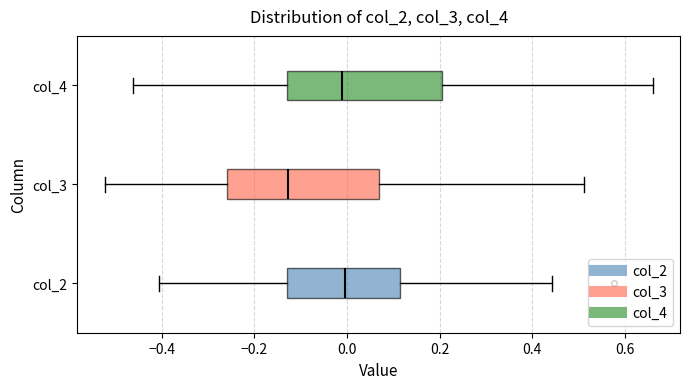

Where is the left edge of the box for col_3 on the x-axis? The values are not printed on the chart, so give them approximately, as read against the axis.

-0.26